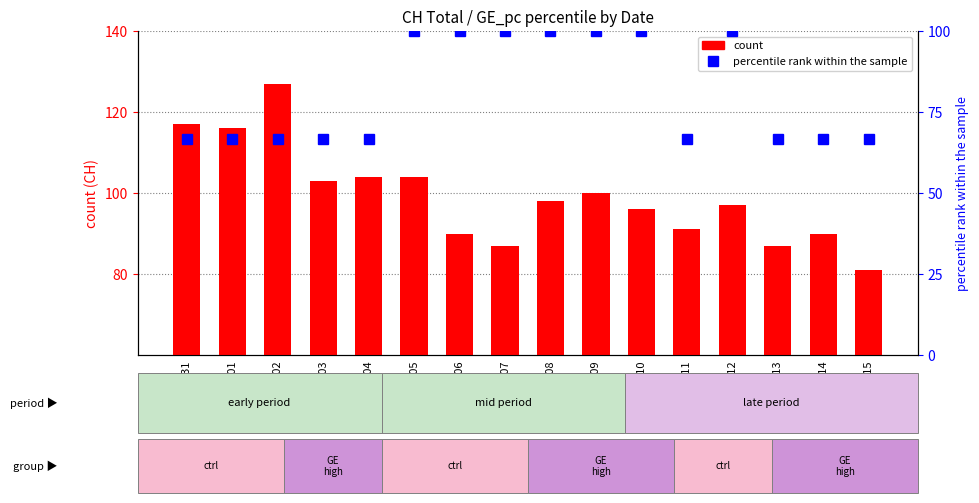

Reading left to right, list all the values displayed in this chart.

count: 117.0	116.0	127.0	103.0	104.0	104.0	90.0	87.0	98.0	100.0	96.0	91.0	97.0	87.0	90.0	81.0
percentile rank within the sample: 66.7	66.7	66.7	66.7	66.7	100.0	100.0	100.0	100.0	100.0	100.0	66.7	100.0	66.7	66.7	66.7